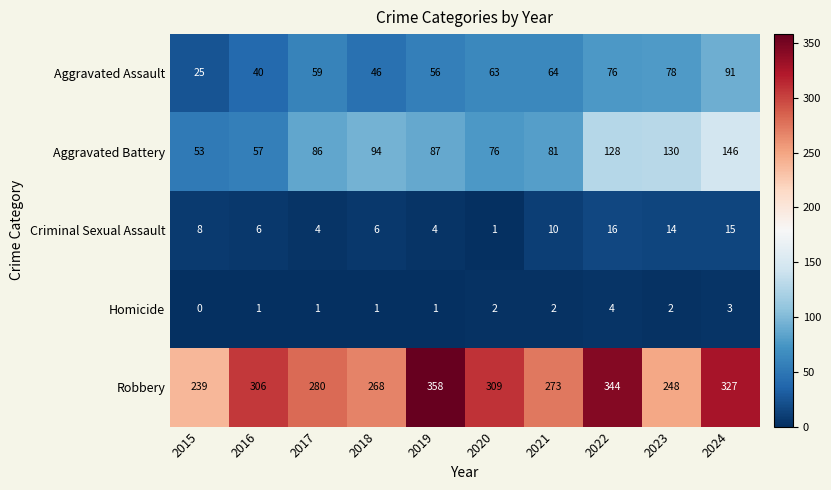

Is the value of Homicide at 2017 greater than the value of Aggravated Assault at 2021?

No